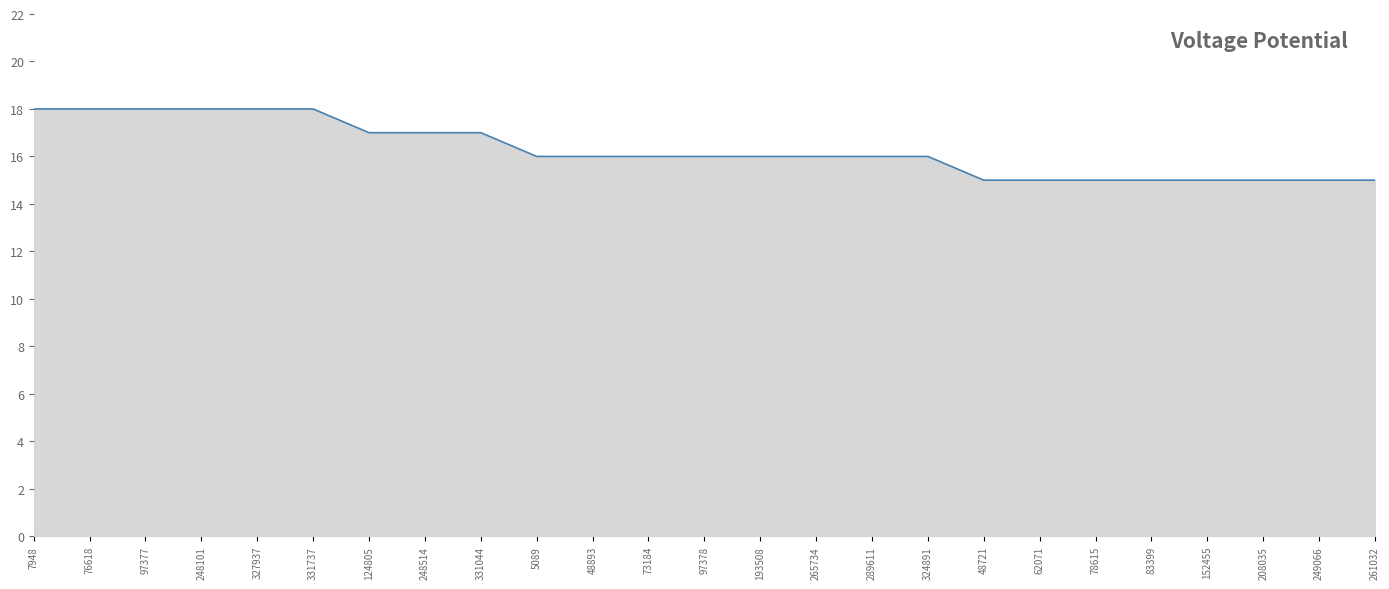

Reading right to left, transcribe all the data shown in this chart.

15	15	15	15	15	15	15	15	16	16	16	16	16	16	16	16	17	17	17	18	18	18	18	18	18